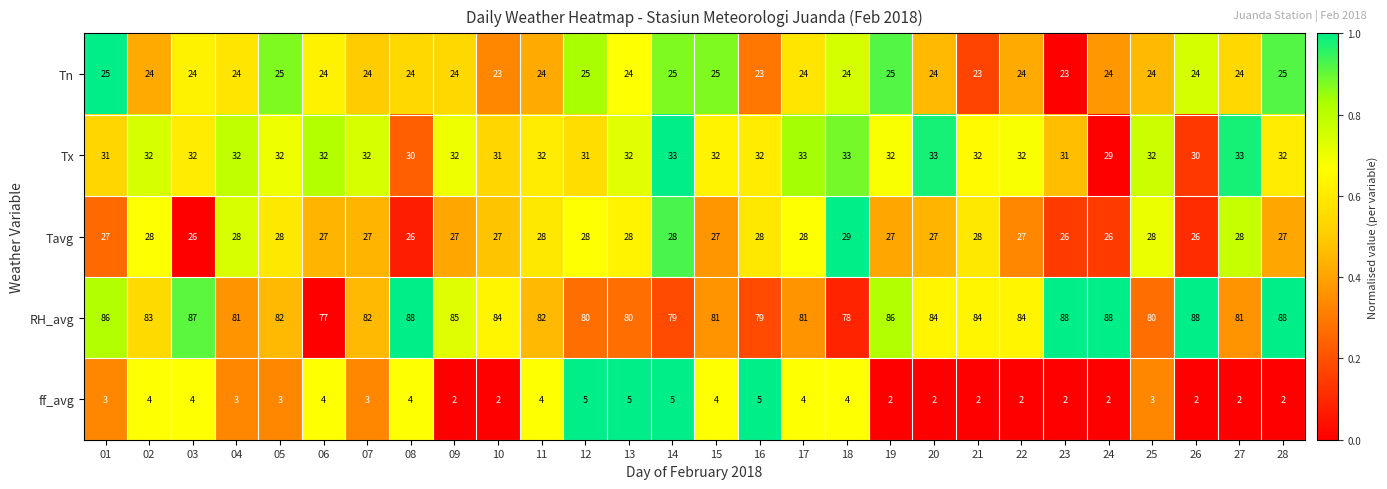

The Tx series shows 32 at 06. True or false?

True